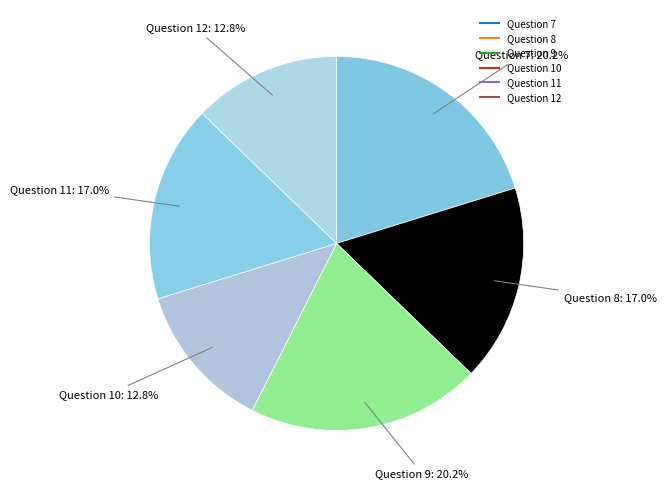

Combined, what portion of the pie is Question 10 and Question 12?

25.5%